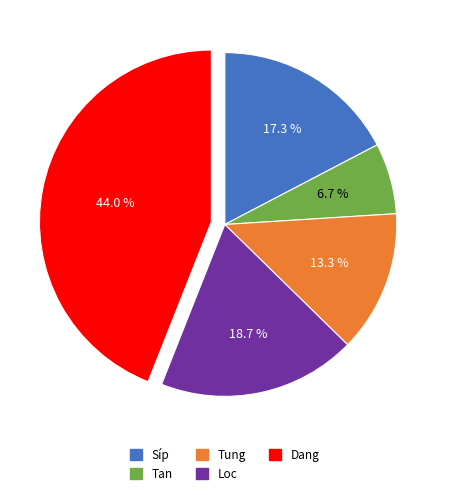

How many segments does this pie chart have?

5